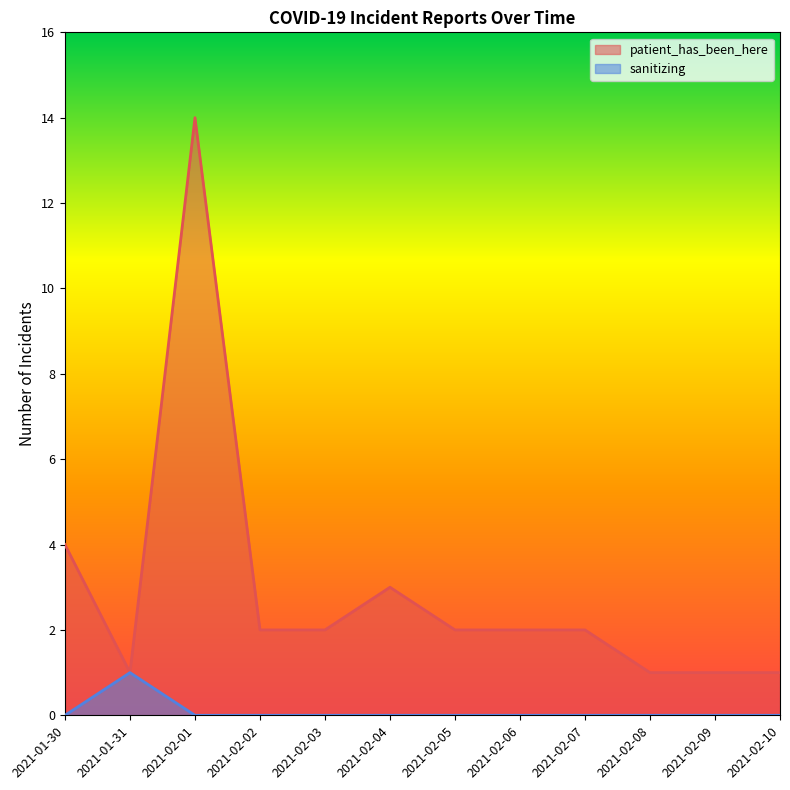

Rank the series by their average value, from highest to lowest.

patient_has_been_here, sanitizing